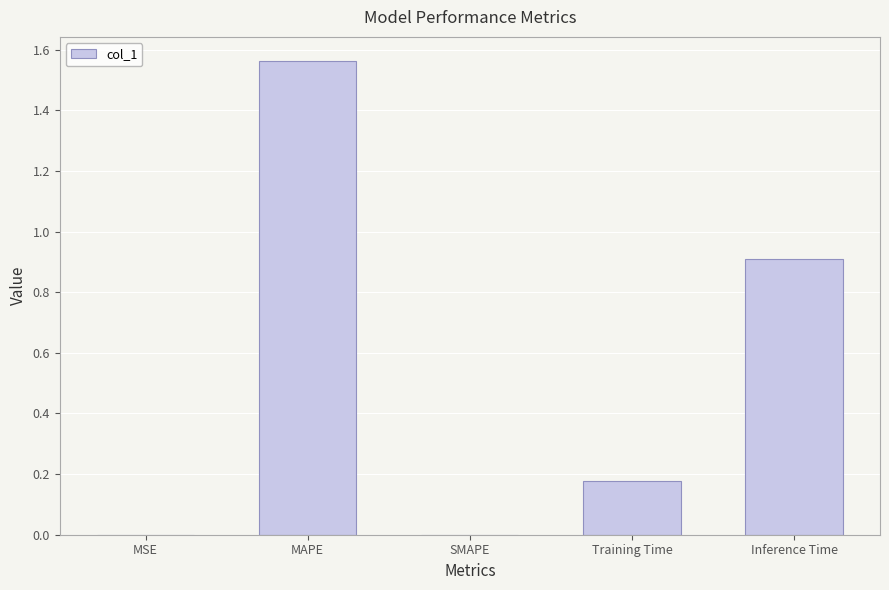

Is it true that the value at Inference Time is 0.9?

True